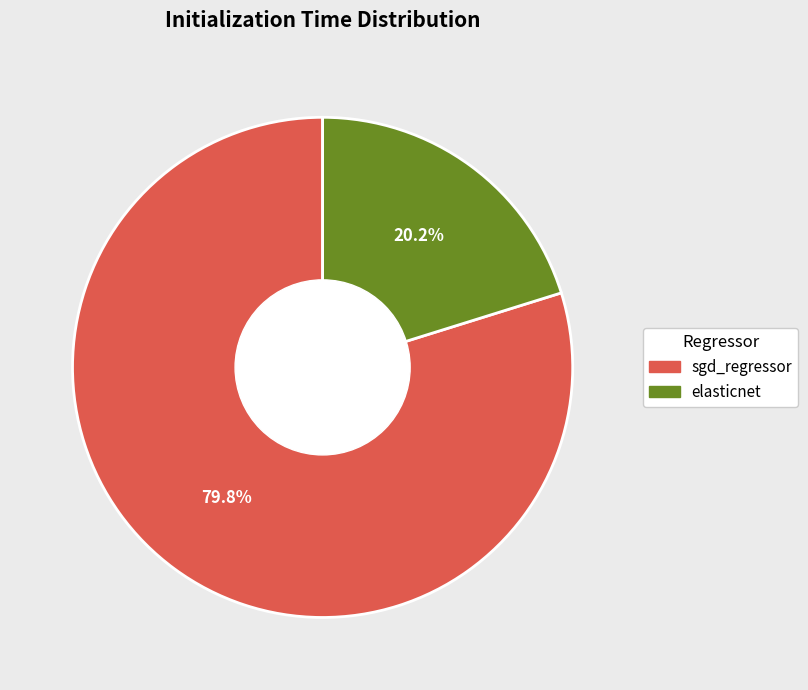

Is the sum of elasticnet and sgd_regressor greater than half?

Yes